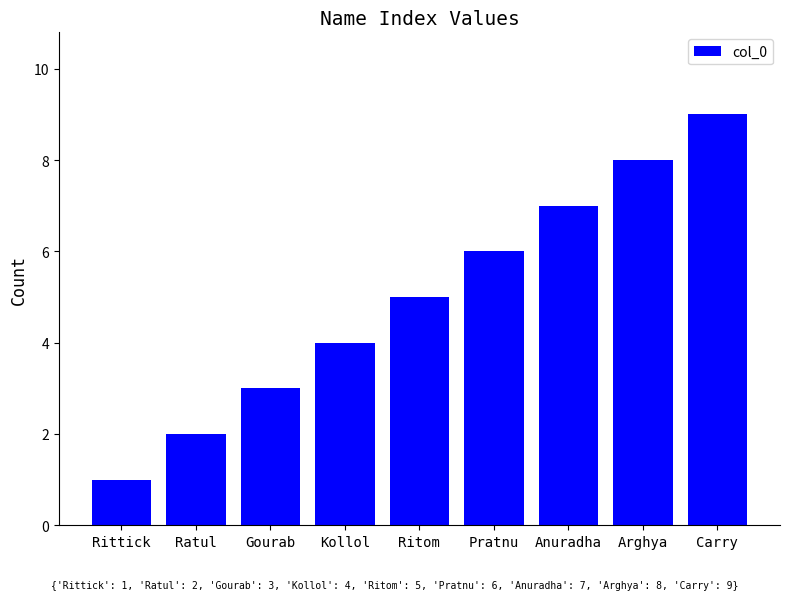

What is the change in value from Kollol to Pratnu?

+2